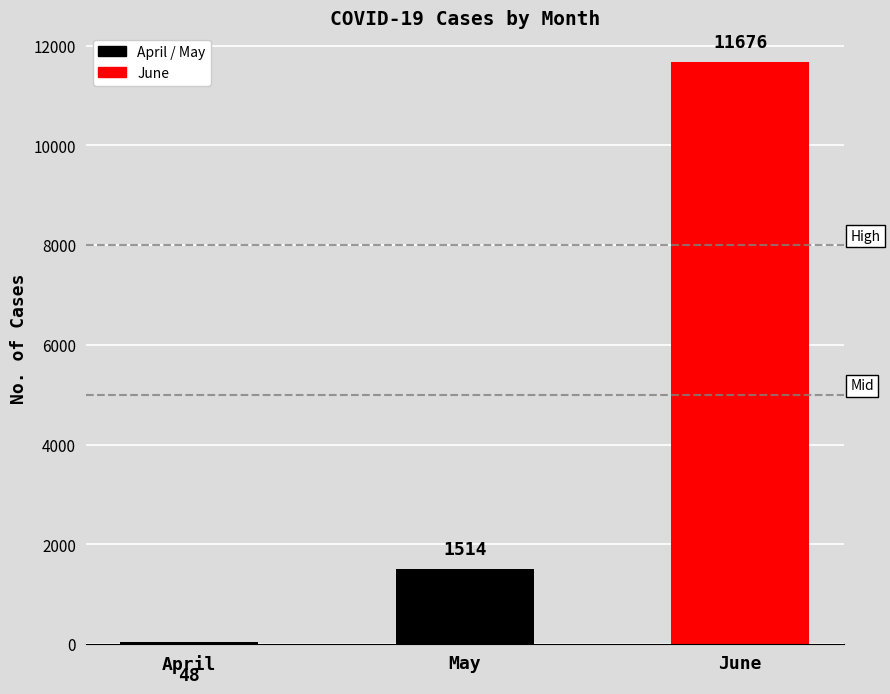

What is the smallest value displayed?

48